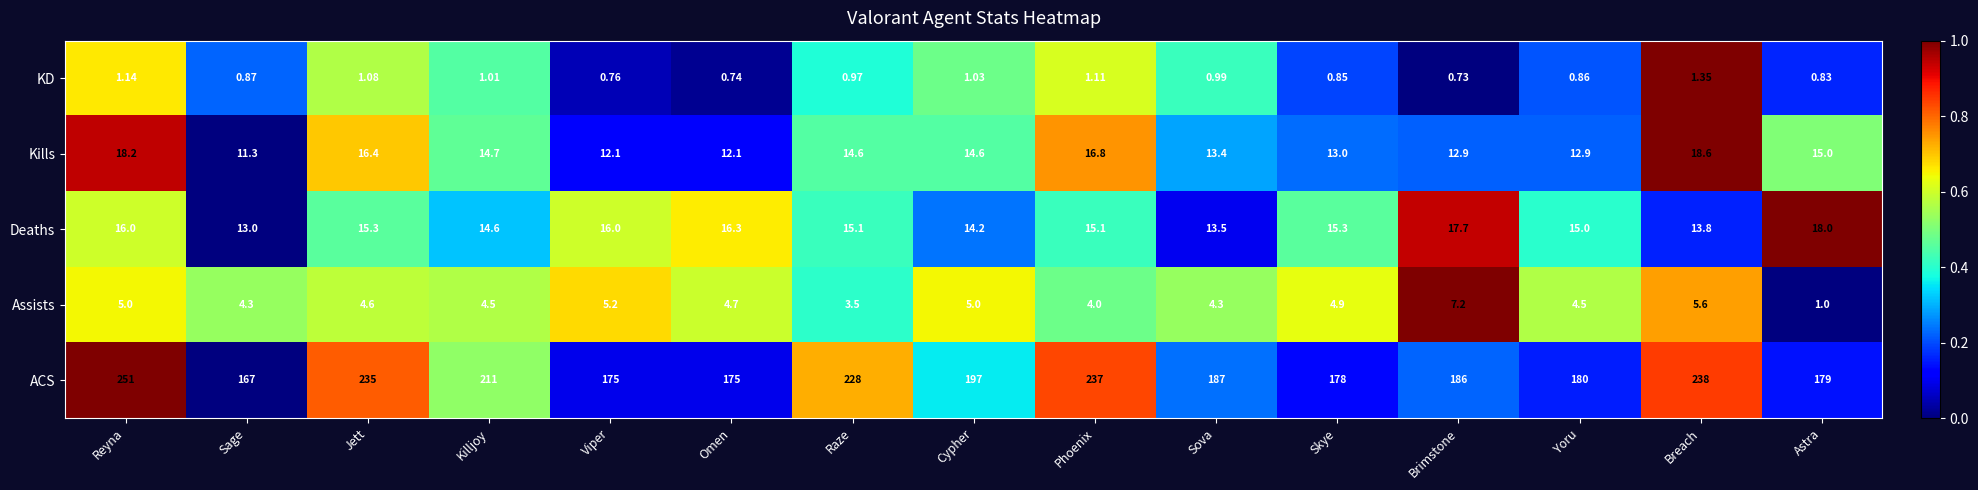

At which category is the sum across all series the highest?

Reyna